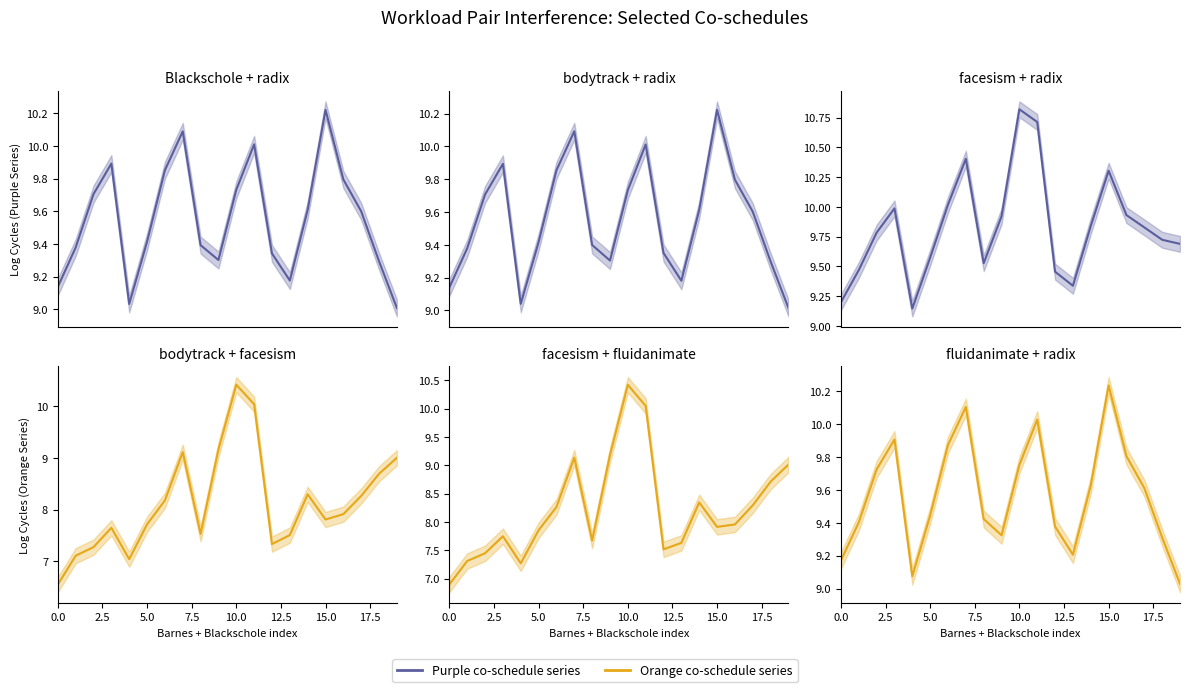

What is the total value across all series at 14?

55.3